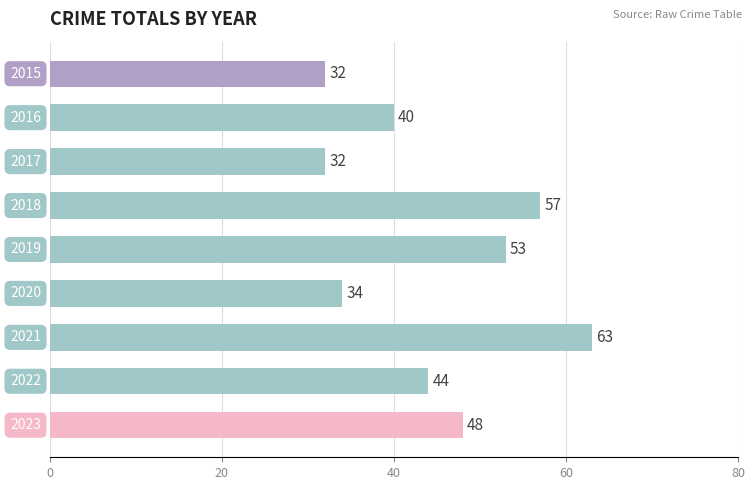

What is the maximum value shown in the chart?

63